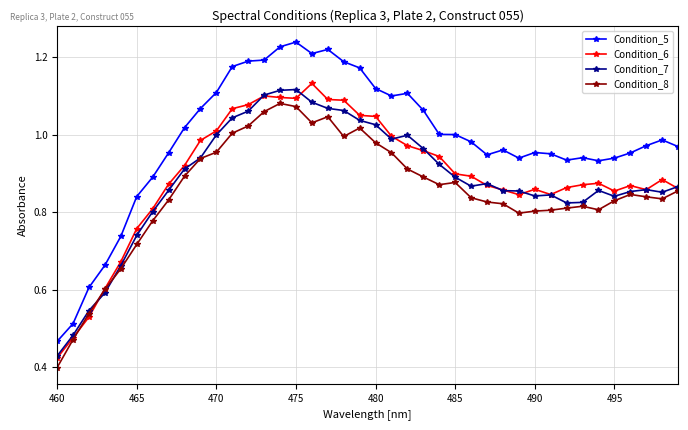

Which series has the largest range (max minus min)?

Condition_5